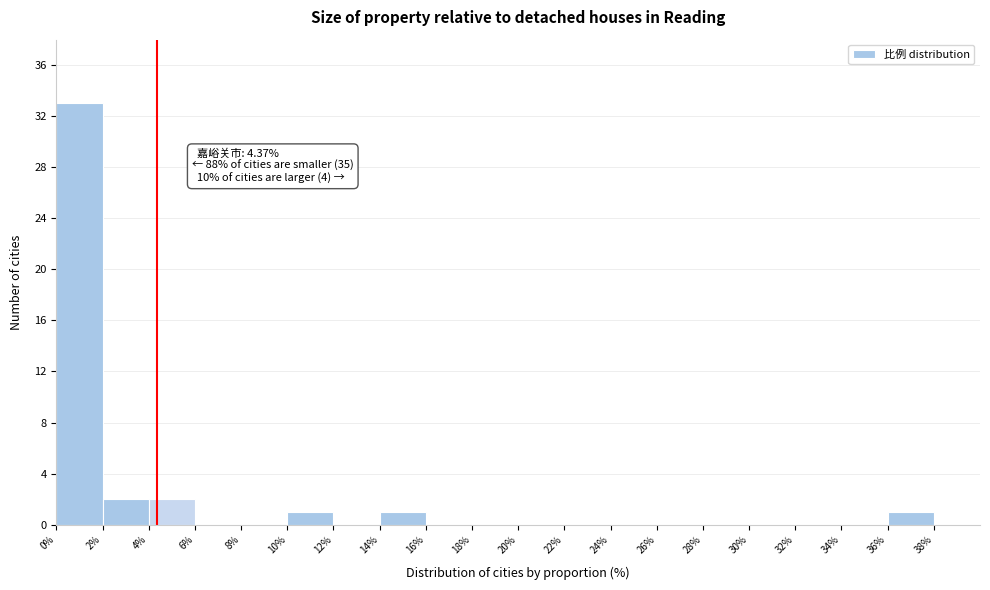

Over which range of the x-axis is the bar tallest?

0% to 2%